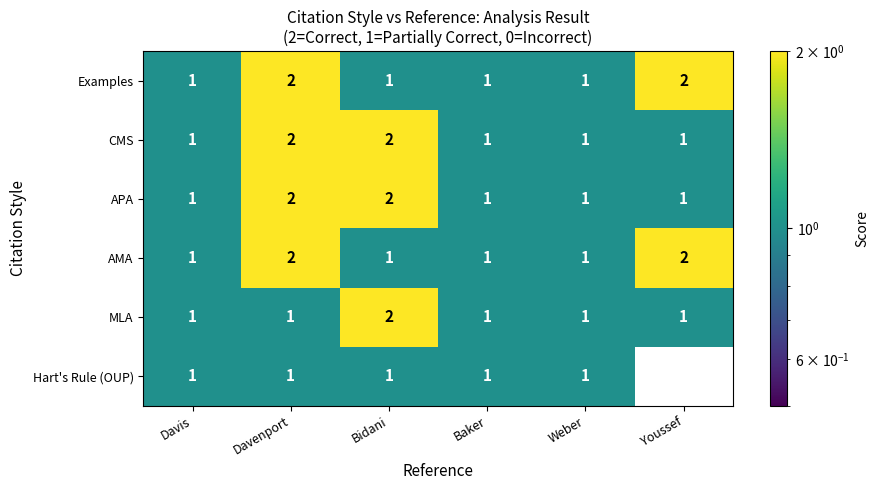

The value of Hart's Rule (OUP) at Baker is 0. True or false?

False